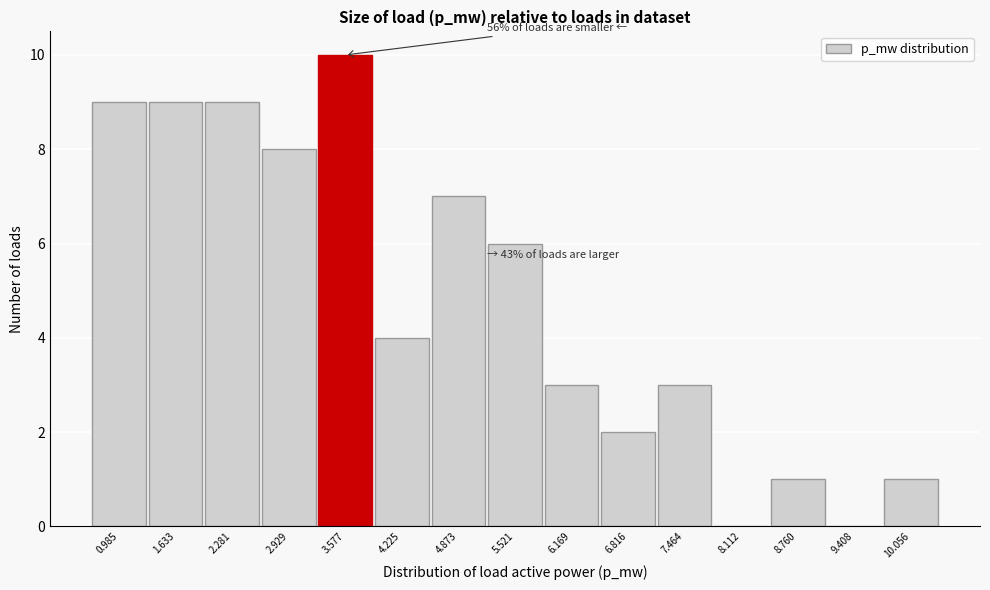

Reading left to right, extract all data points from this chart.

0.985=9	1.633=9	2.281=9	2.929=8	3.577=10	4.225=4	4.873=7	5.521=6	6.169=3	6.816=2	7.464=3	8.112=0	8.760=1	9.408=0	10.056=1